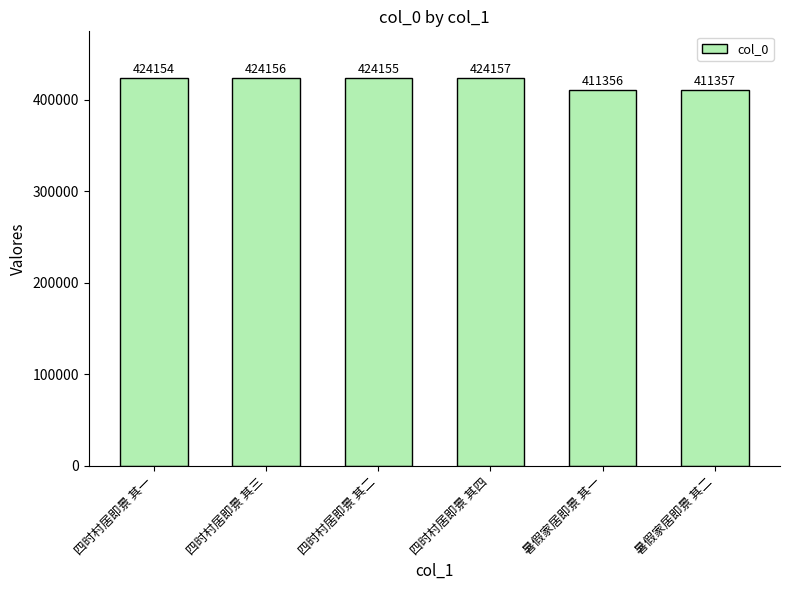

Reading left to right, transcribe all the data shown in this chart.

四时村居即景 其一=424154	四时村居即景 其三=424156	四时村居即景 其二=424155	四时村居即景 其四=424157	暑假家居即景 其一=411356	暑假家居即景 其二=411357